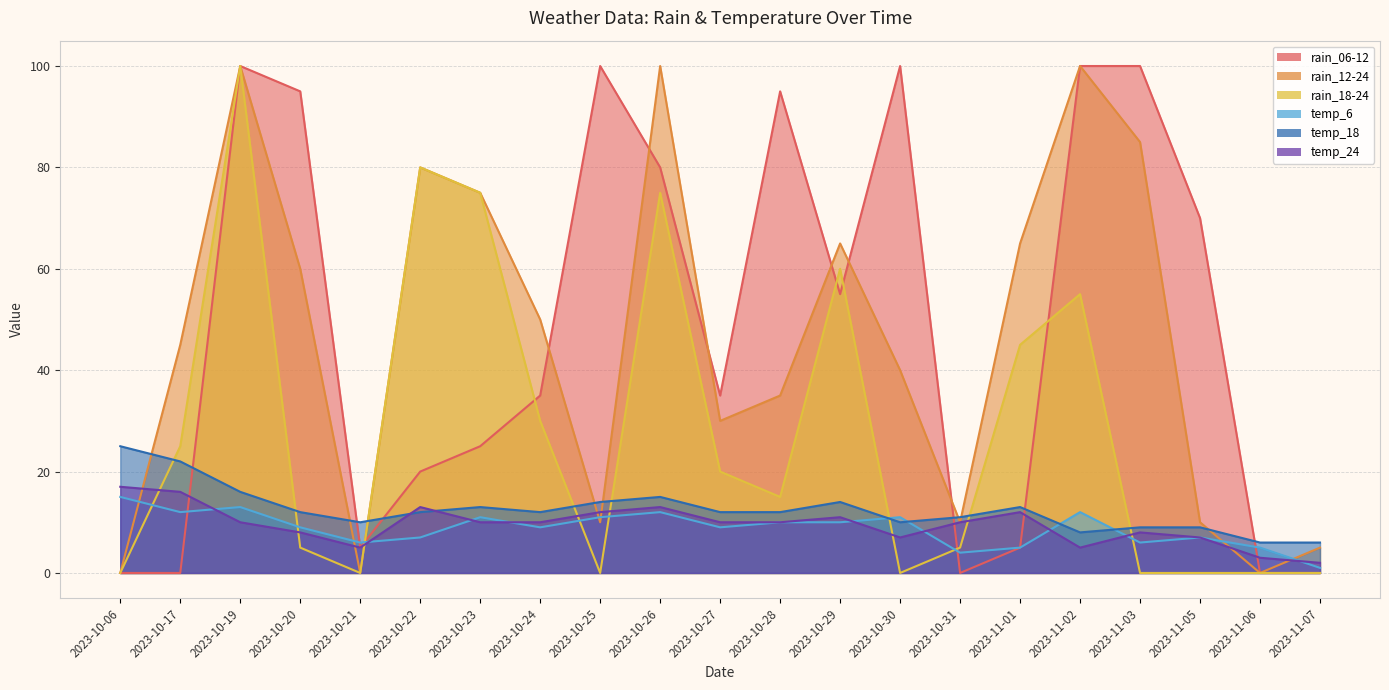

How many data points in rain_18-24 are less than 15?

10